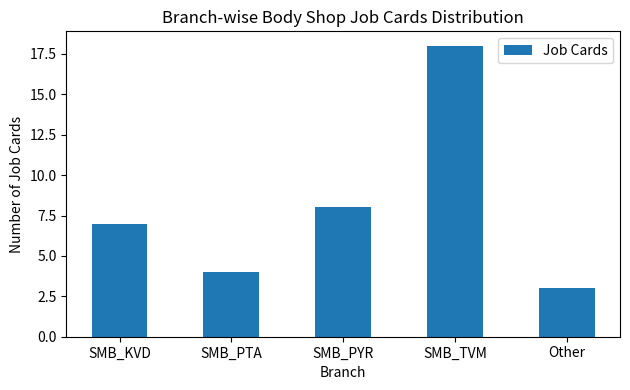

The chart shows a value of 32 at SMB_TVM. True or false?

False